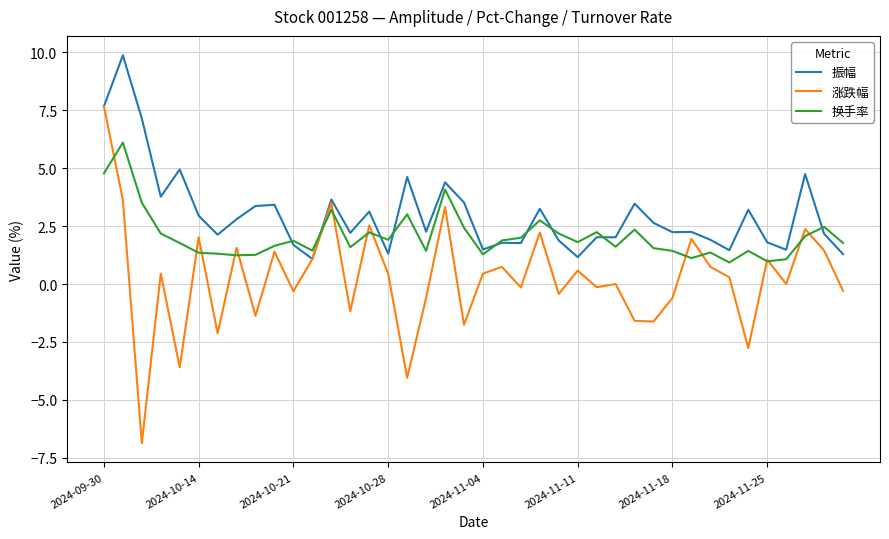

What is the smallest value displayed?

-6.9